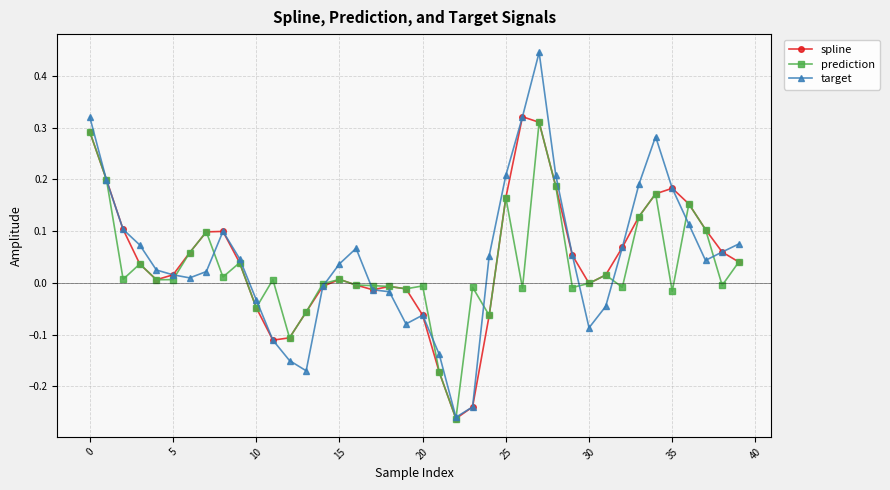

True or false: target has more than 0 points higher than both neighbors.

True